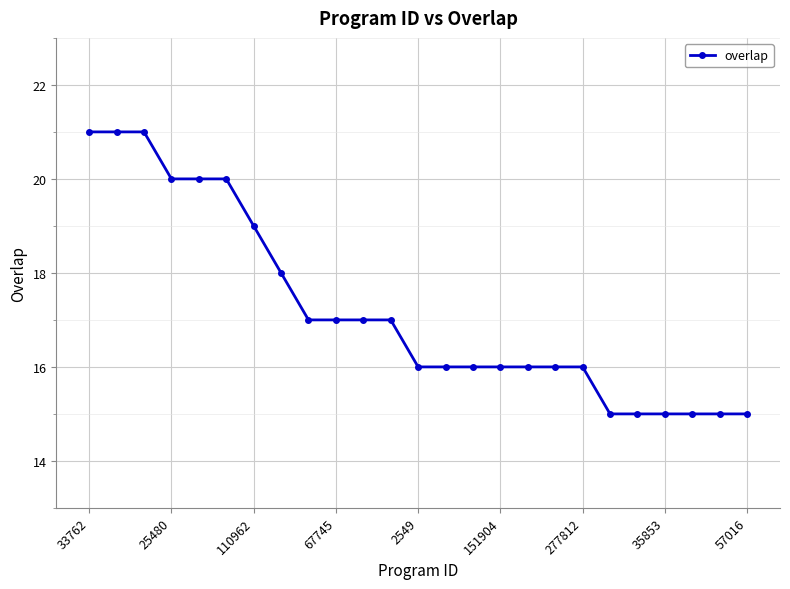

Reading left to right, transcribe all the data shown in this chart.

21	21	21	20	20	20	19	18	17	17	17	17	16	16	16	16	16	16	16	15	15	15	15	15	15